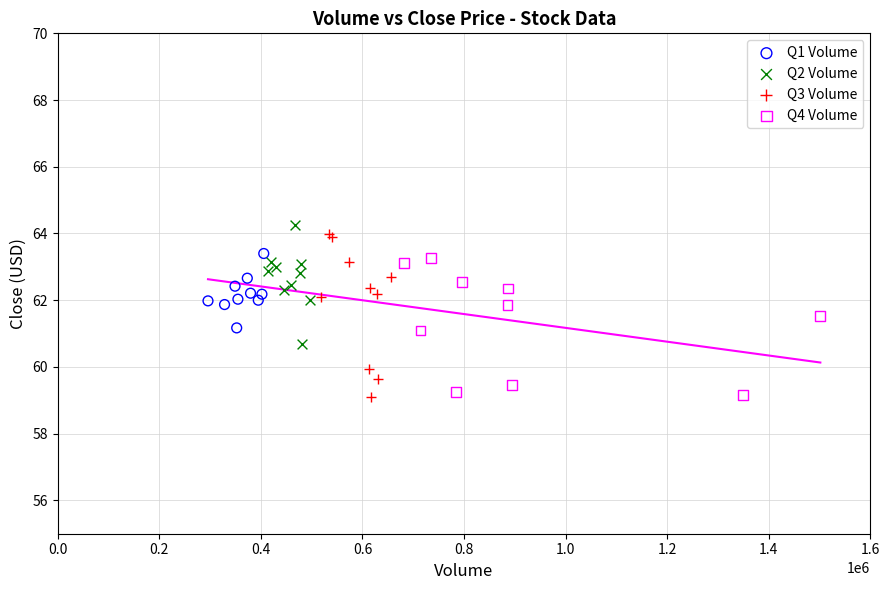

What are all the series names shown in the legend?

Q1 Volume, Q2 Volume, Q3 Volume, Q4 Volume